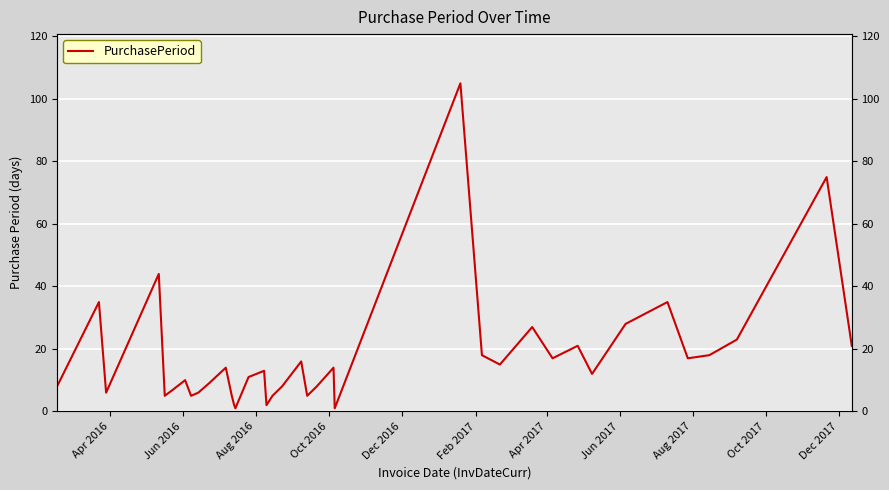

How many interior local peaks (higher than both neighbors) does the data have?

12